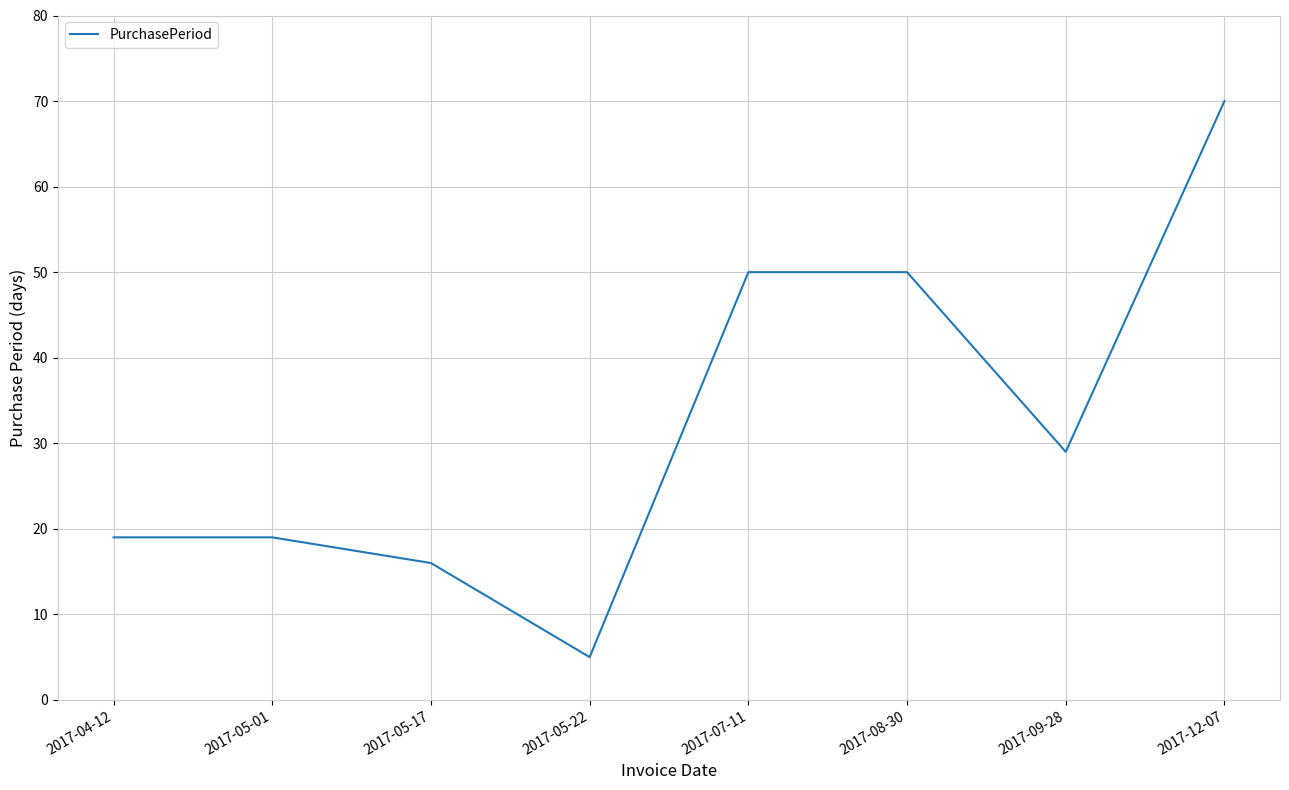

Reading left to right, extract all data points from this chart.

2017-04-12=19	2017-05-01=19	2017-05-17=16	2017-05-22=5	2017-07-11=50	2017-08-30=50	2017-09-28=29	2017-12-07=70